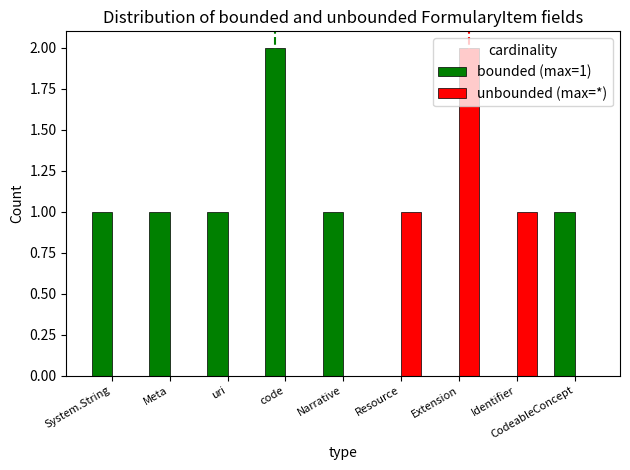

Is the value of bounded (max=1) at Extension greater than the value of unbounded (max=*) at Extension?

No